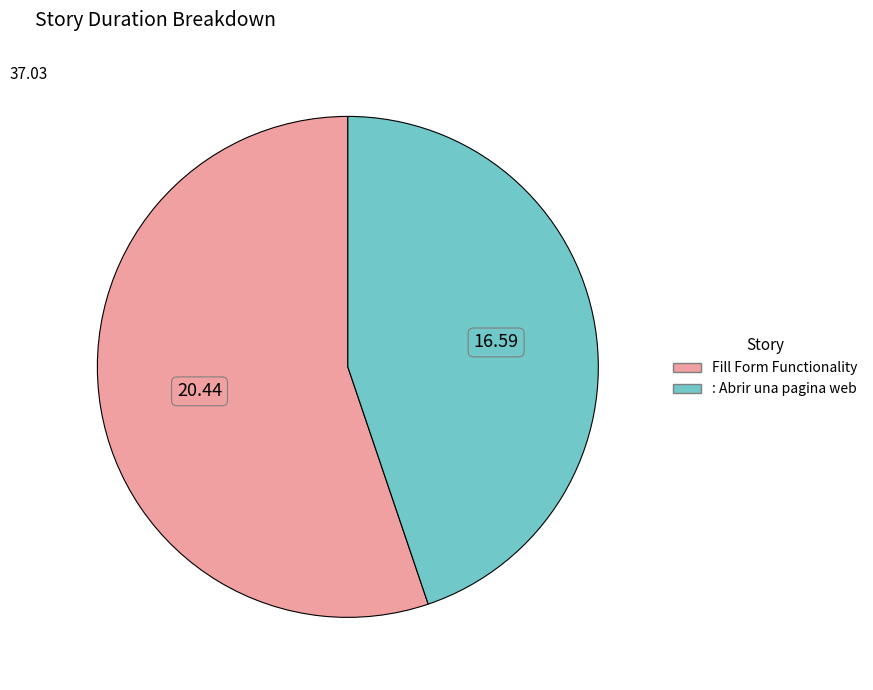

Rank the categories by value from lowest to highest.

: Abrir una pagina web, Fill Form Functionality